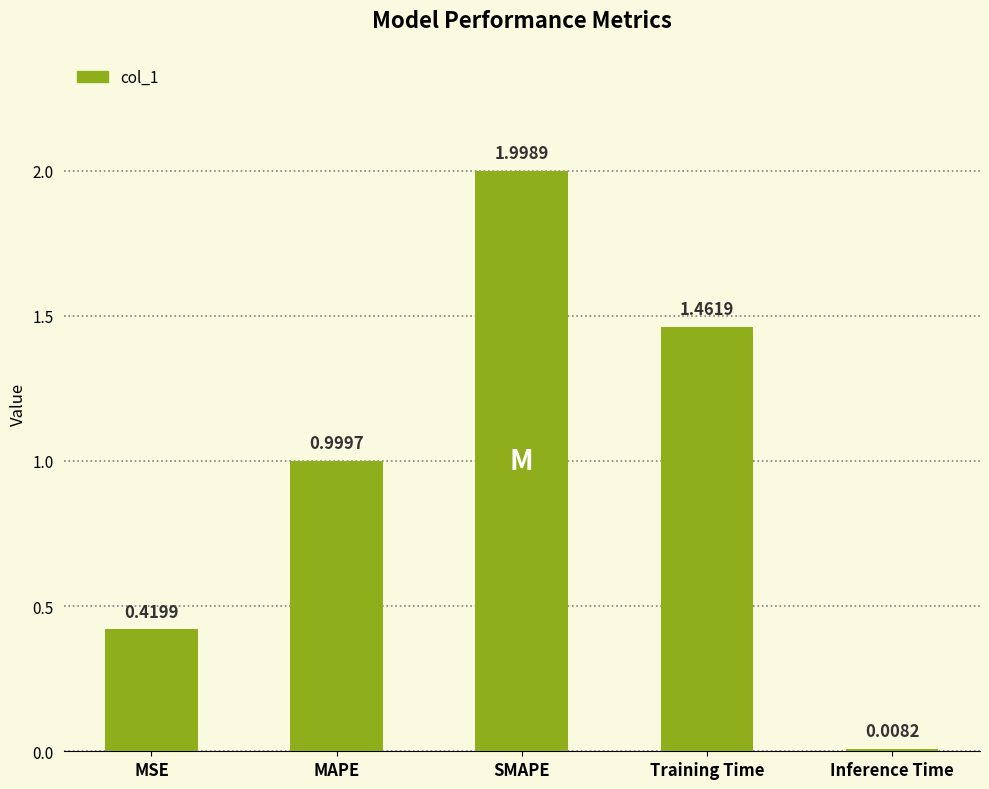

What is the label of the 4th bar from the left?

Training Time